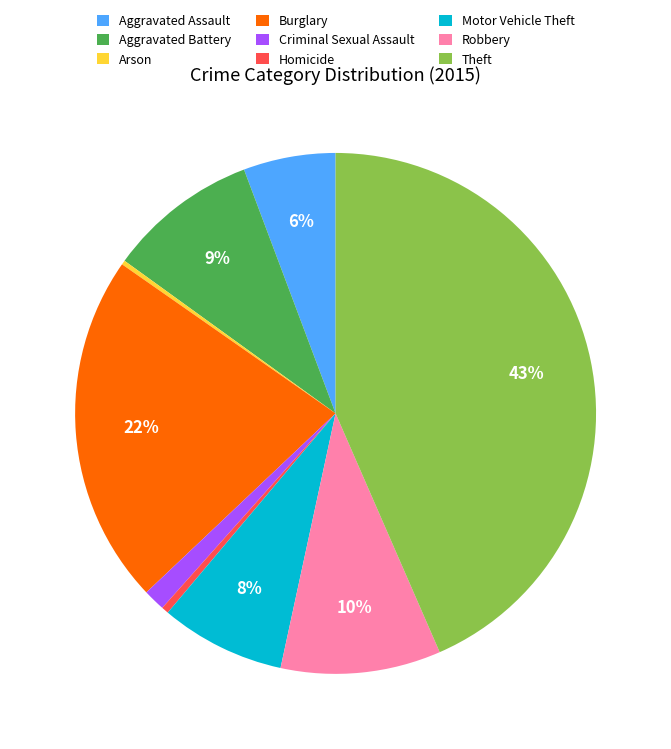

Which has a higher value, Robbery or Theft?

Theft